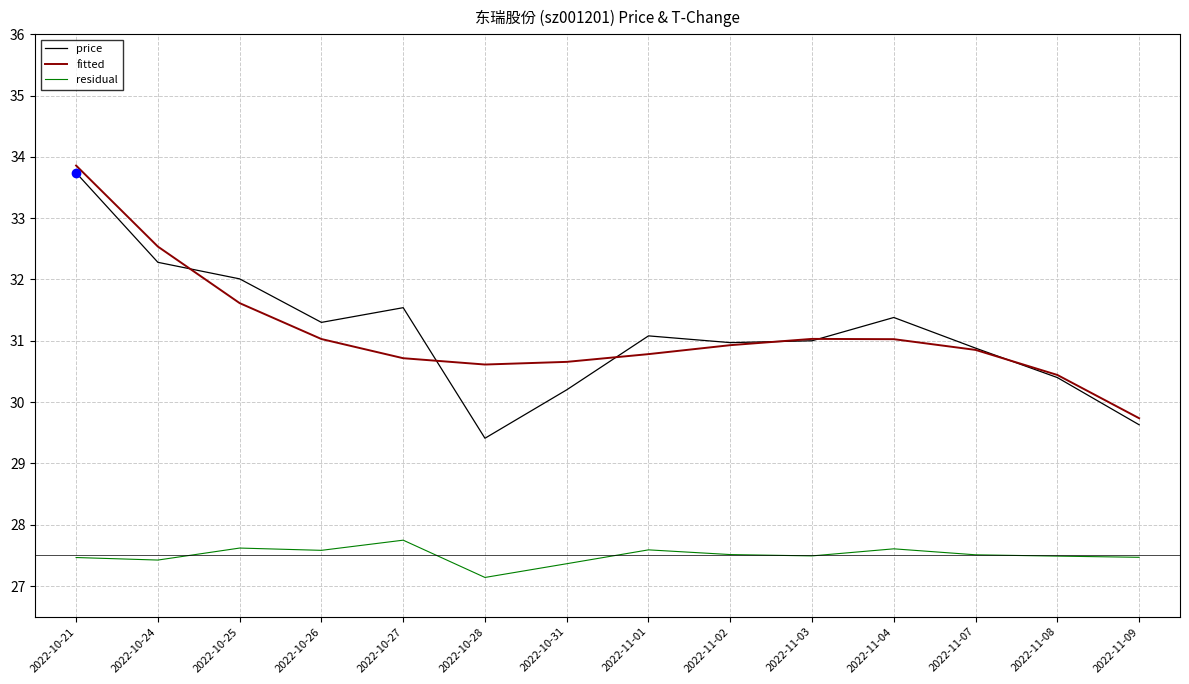

At which category is the sum across all series the highest?

2022-10-21